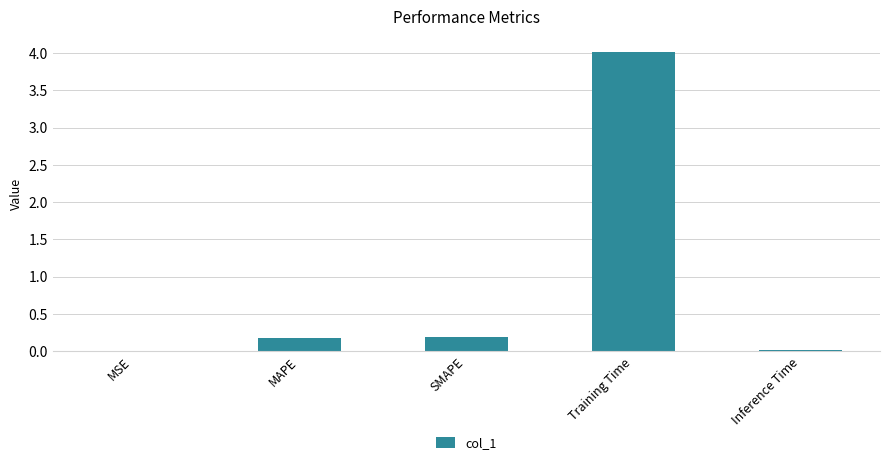

Is it true that the value at Training Time is 7.1?

False